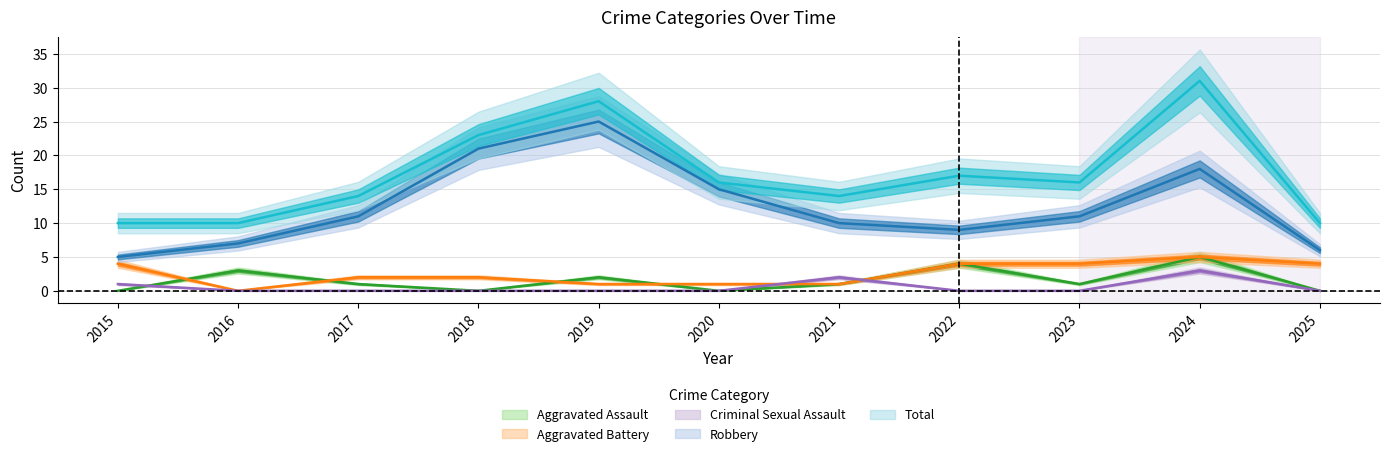

At which category is the sum across all series the highest?

2024